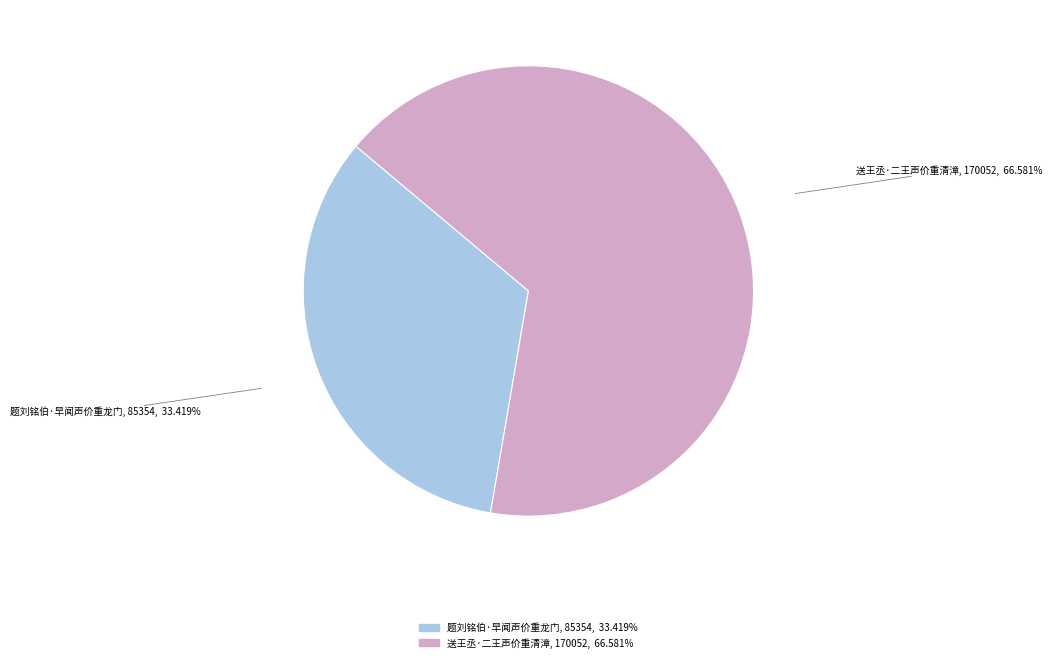

To the nearest percent, what portion does 题刘铭伯·早闻声价重龙门 represent?

33%